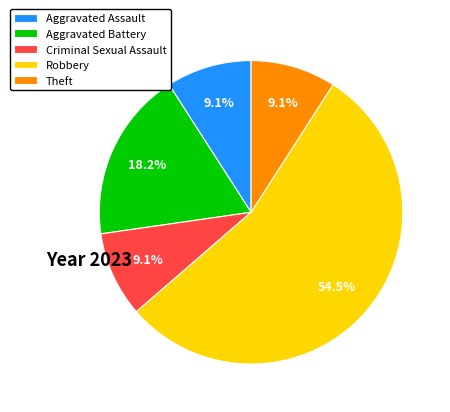

Is it true that Robbery is 45% of the pie?

False